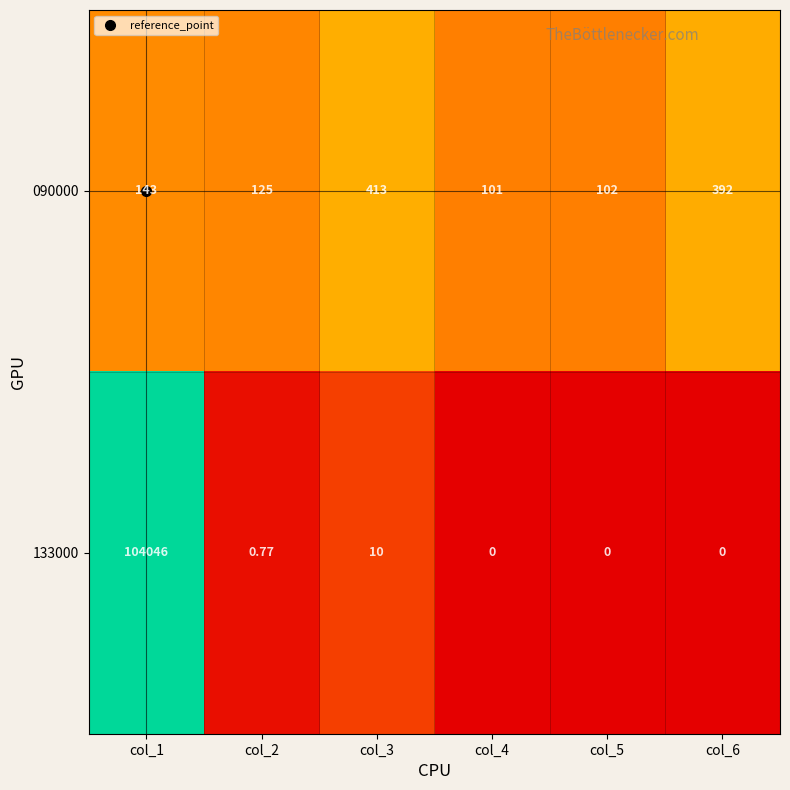

Between col_1 and col_5, which series saw the biggest shift?

133000